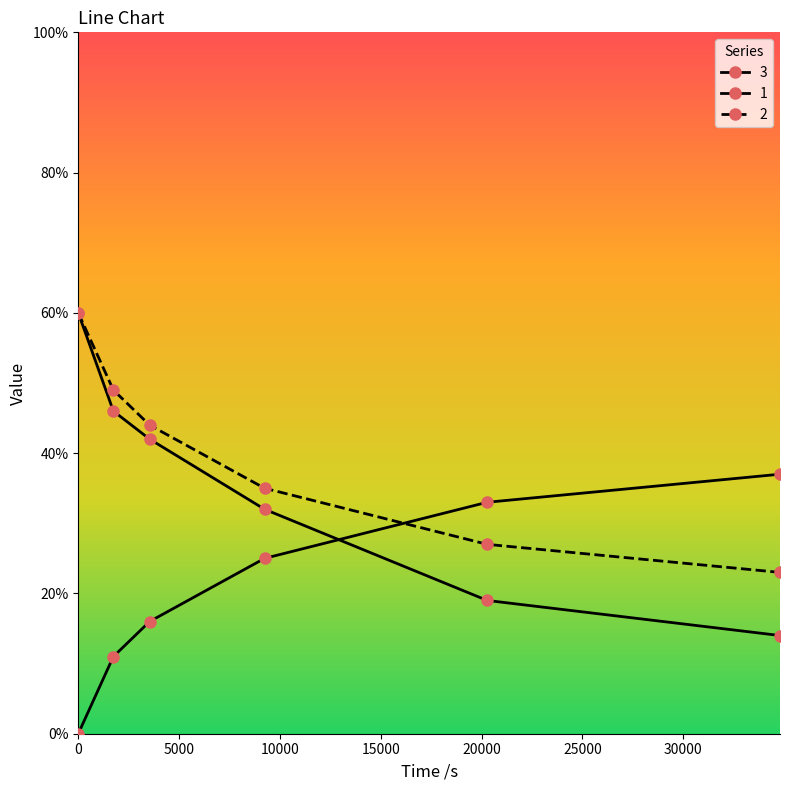

What is the value of the 2 point at the 4th from the left?

0.3